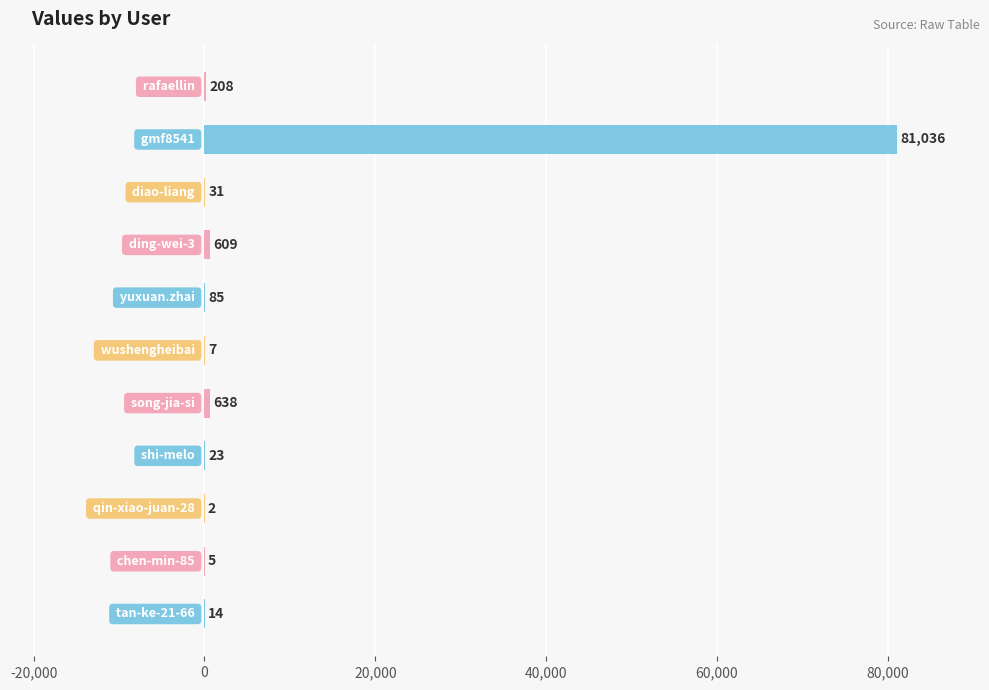

What is the maximum value shown in the chart?

81036